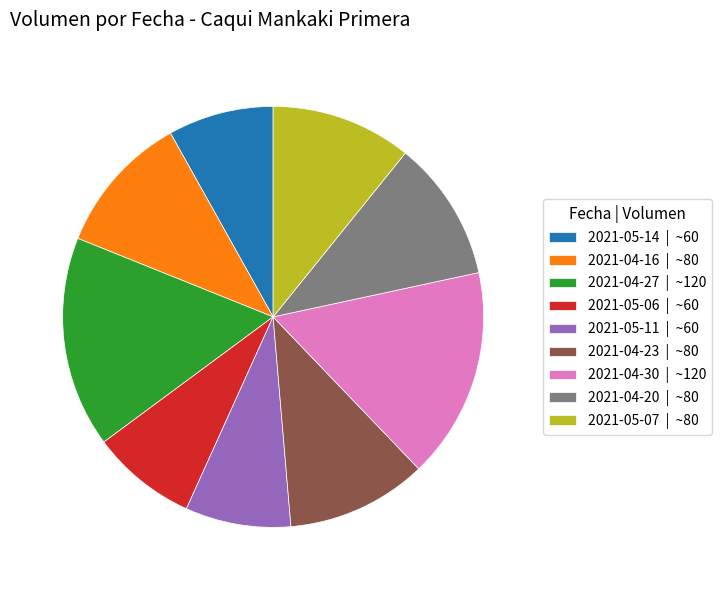

Does 2021-05-06 | ~60 account for over 50% of the chart?

No